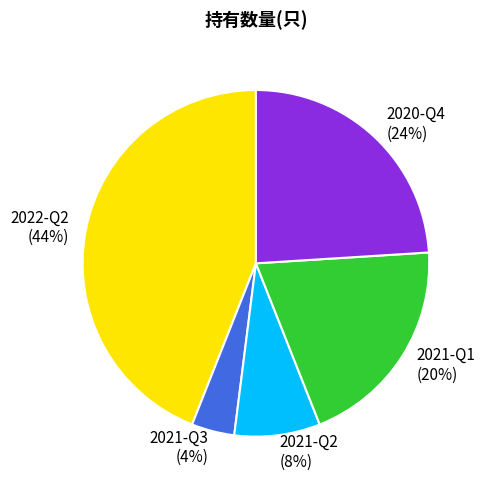

Between 2021-Q3 and 2021-Q2, which is larger?

2021-Q2